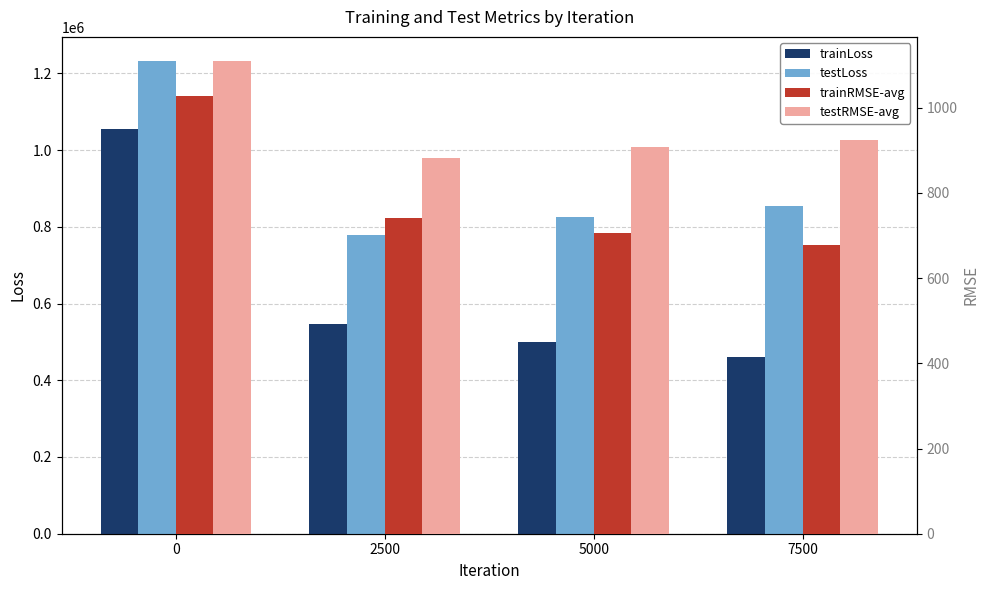

How many data points in trainLoss are less than 547907?

2